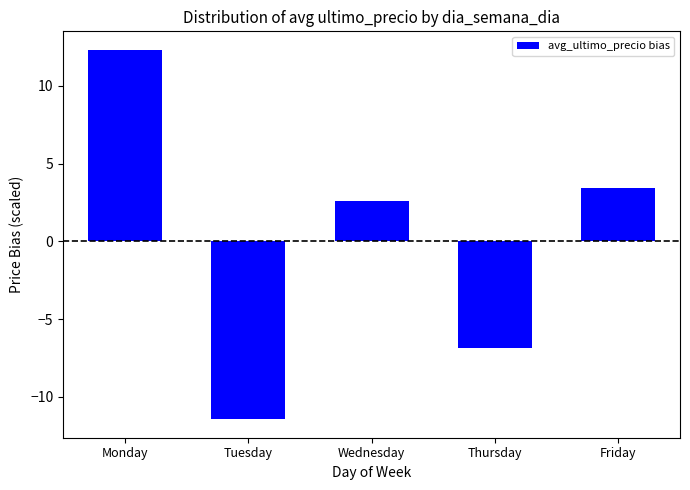

Reading right to left, what are all the values shown in this chart?

Friday=3.4	Thursday=-6.9	Wednesday=2.6	Tuesday=-11.4	Monday=12.3